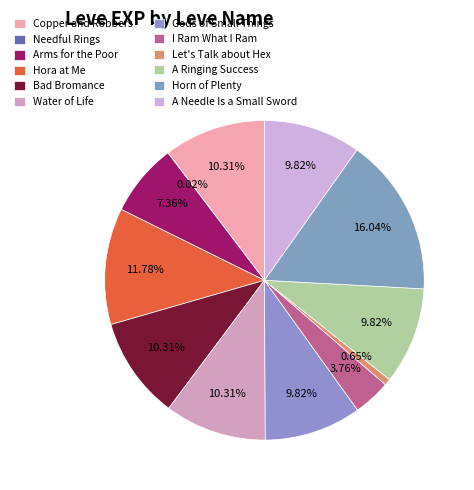

Rank the categories by value from lowest to highest.

Needful Rings, Let's Talk about Hex, I Ram What I Ram, Arms for the Poor, Gods of Small Things, A Ringing Success, A Needle Is a Small Sword, Copper and Robbers, Bad Bromance, Water of Life, Hora at Me, Horn of Plenty